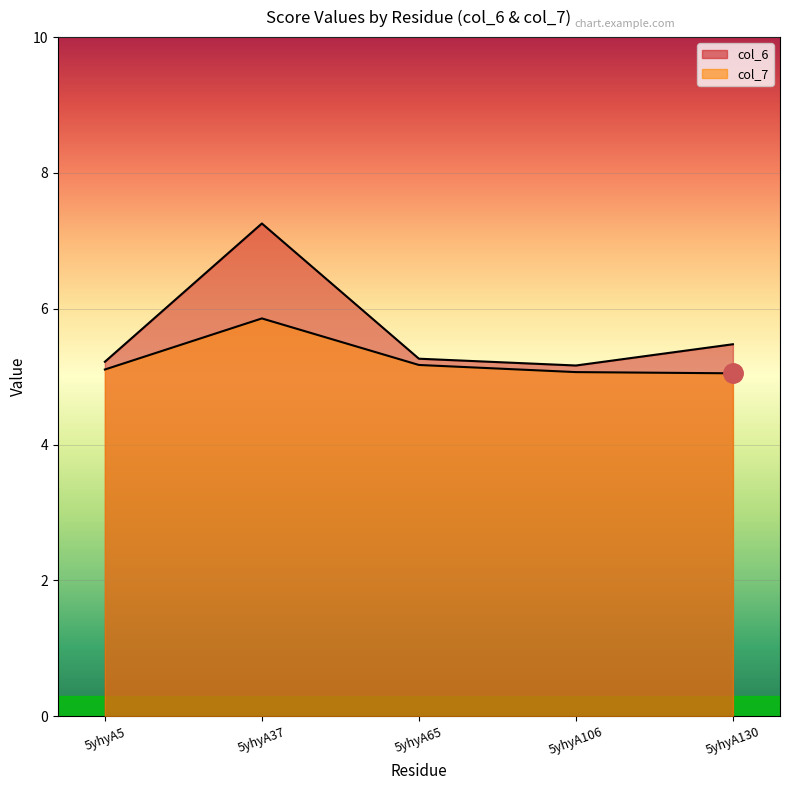

Rank the series by their maximum value, from lowest to highest.

col_7, col_6